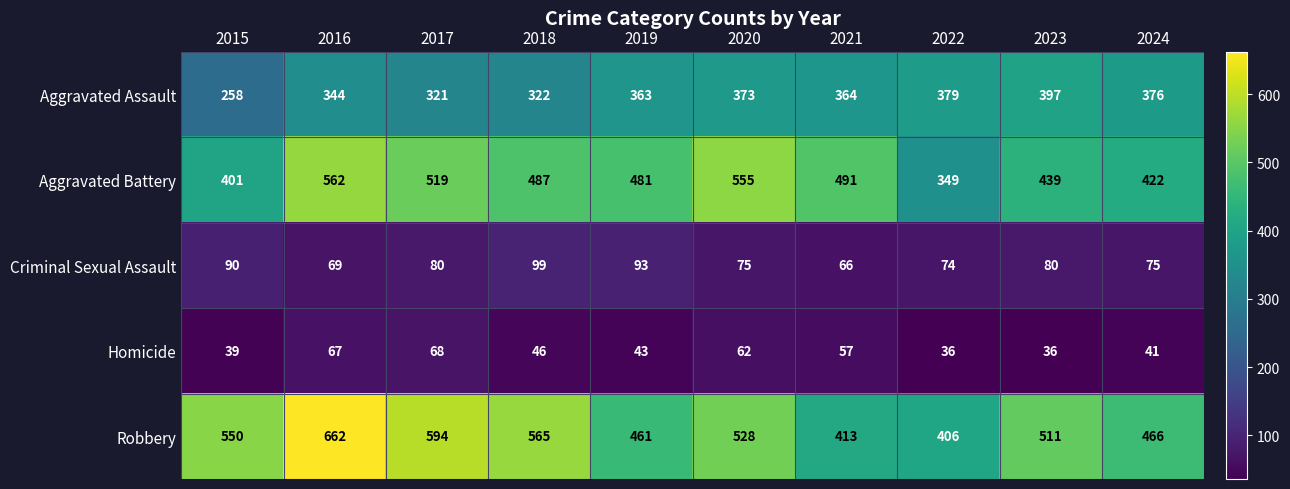

At which label does Robbery reach its minimum?

2022